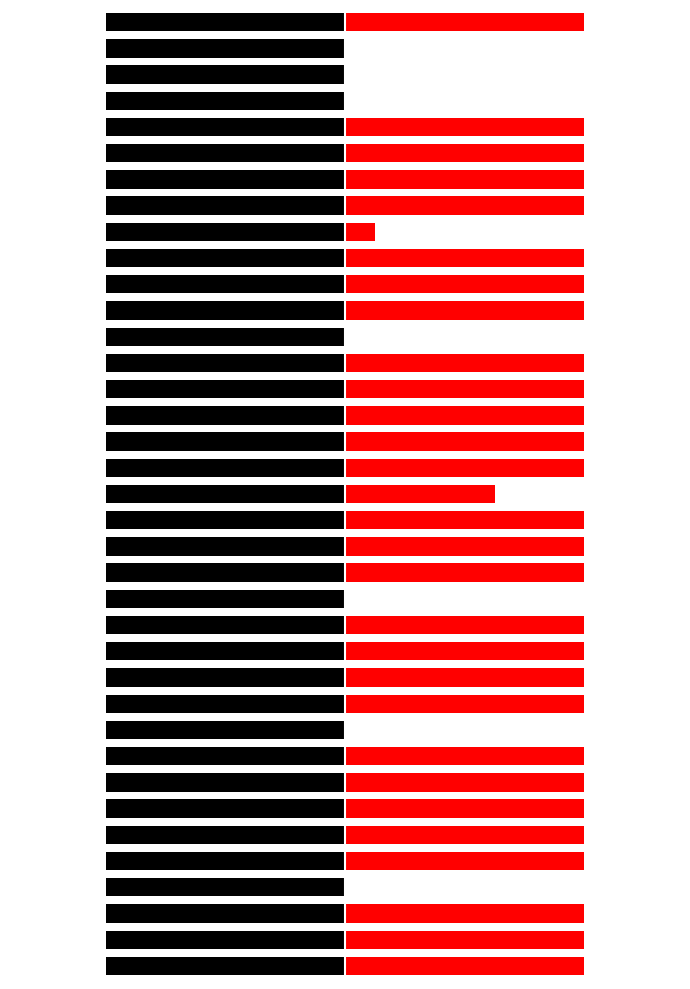

Reading left to right, extract all data points from this chart.

Expected: 0.7	0.7	0.7	0.7	0.7	0.7	0.7	0.7	0.7	0.7	0.7	0.7	0.7	0.7	0.7	0.7	0.7	0.7	0.7	0.7	0.7	0.7	0.7	0.7	0.7	0.7	0.7	0.7	0.7	0.7	0.7	0.7	0.7	0.7	0.7	0.7	0.7
Presence: 1.0	1.0	1.0	0.0	1.0	1.0	1.0	1.0	1.0	0.0	1.0	1.0	1.0	1.0	0.0	1.0	1.0	1.0	0.6	1.0	1.0	1.0	1.0	1.0	0.0	1.0	1.0	1.0	0.1	1.0	1.0	1.0	1.0	0.0	0.0	0.0	1.0